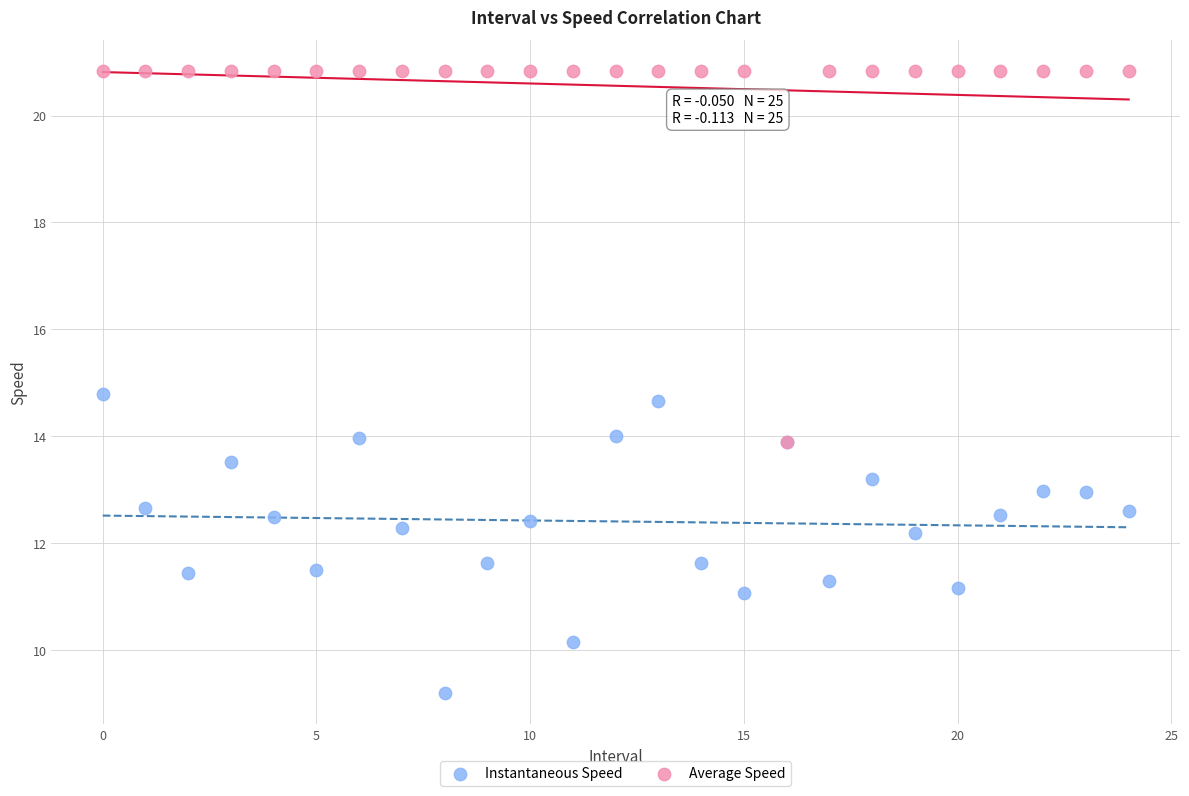

What are all the series names shown in the legend?

Instantaneous Speed, Average Speed